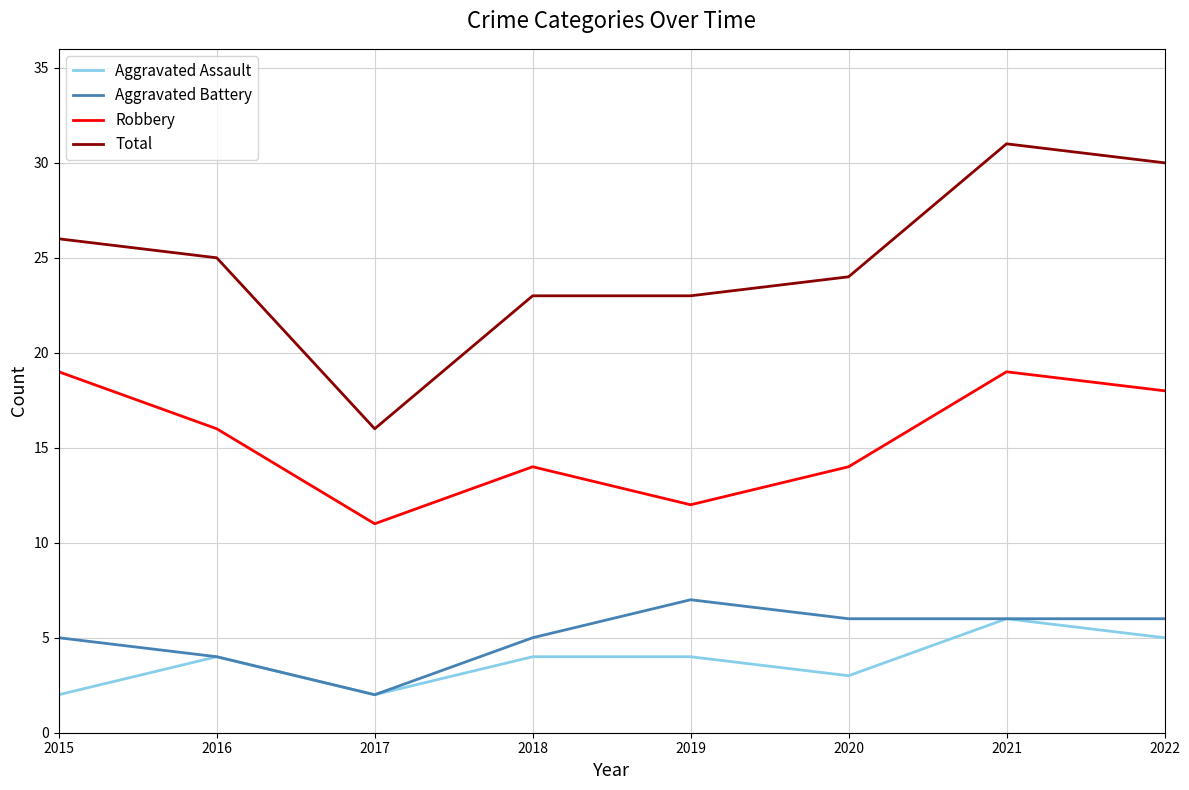

What is the difference between the maximum and minimum values in the Total series?

15